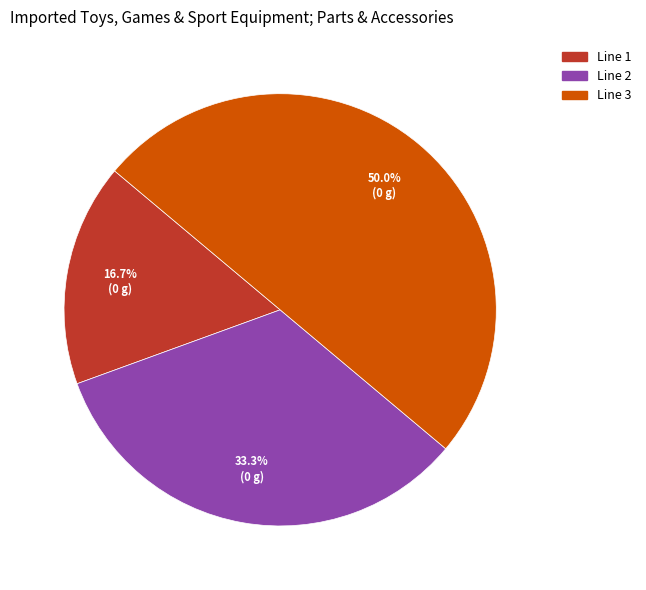

Which has a higher value, Line 1 or Line 3?

Line 3